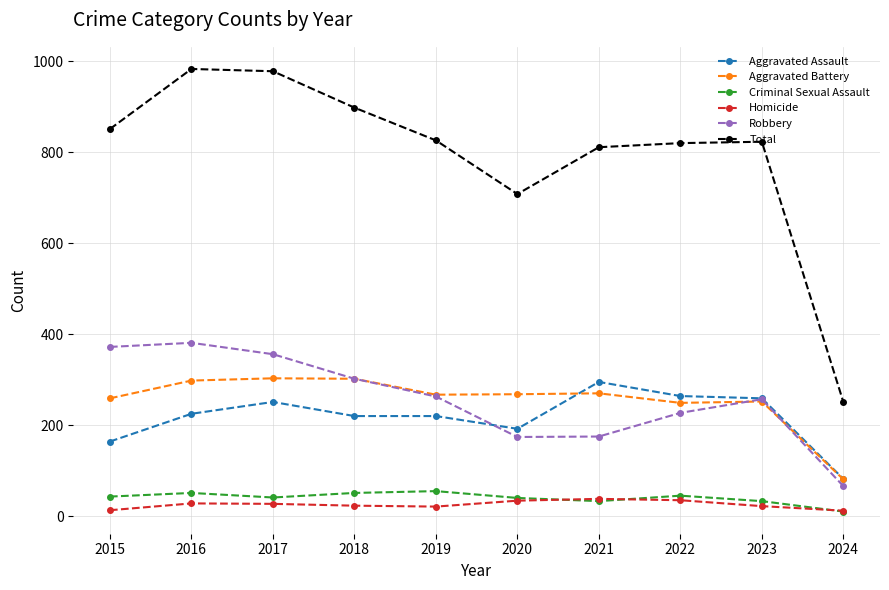

Which series has the widest spread of values?

Total